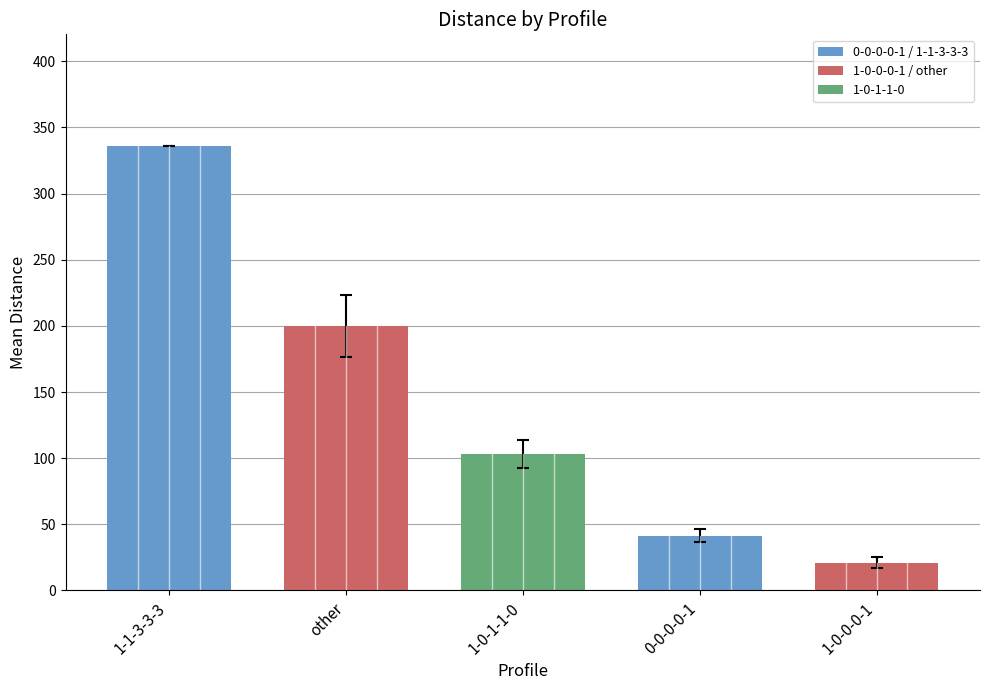

Between other and 0-0-0-0-1, which is larger?

other